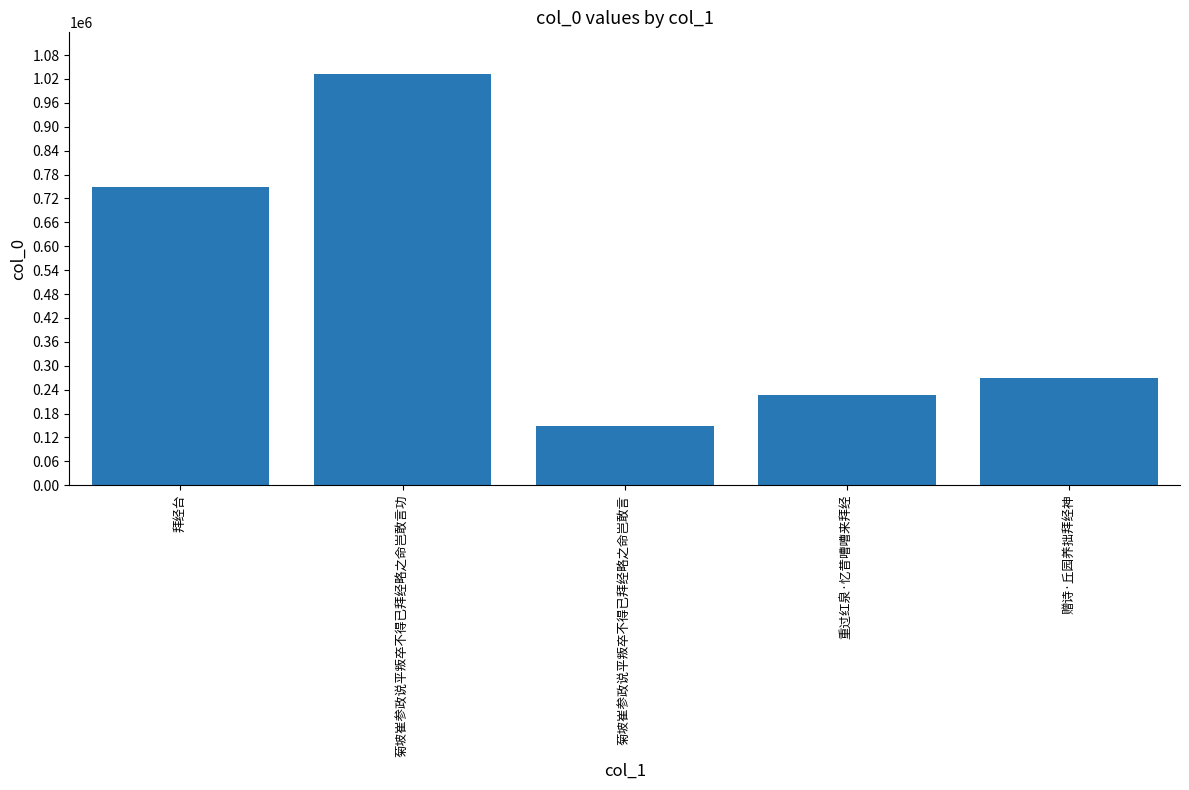

Reading left to right, transcribe all the data shown in this chart.

拜经台=749598	菊坡崔参政说平叛卒不得已拜经略之命岂敢言功=1033785	菊坡崔参政说平叛卒不得已拜经略之命岂敢言=147454	重过红泉·忆昔嘈嘈来拜经=227502	赠诗·丘园养拙拜经神=268959